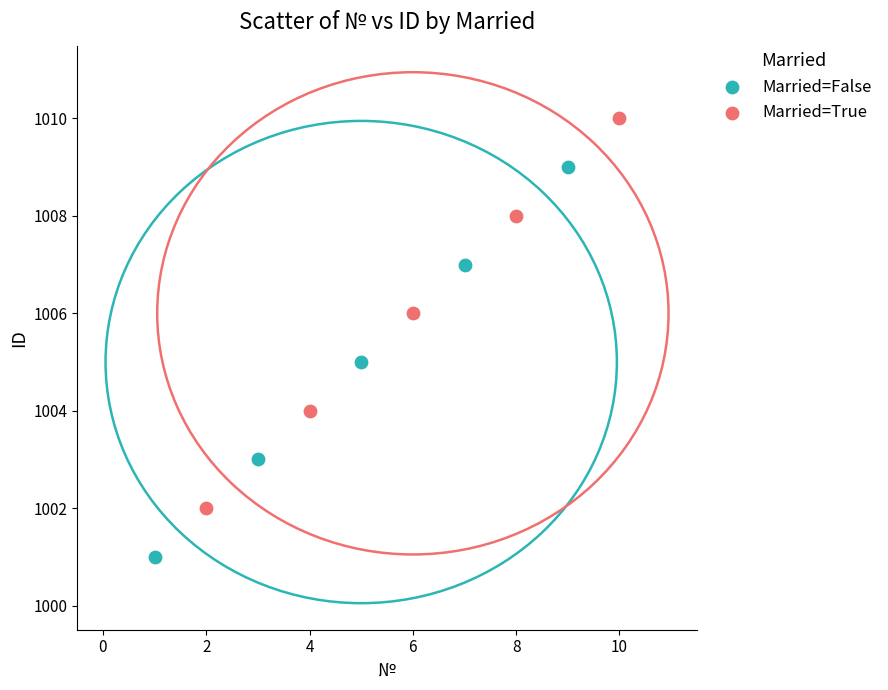

Which series reaches the minimum Y coordinate?

Married=False